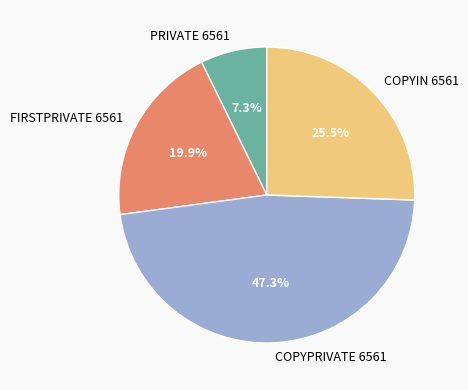

Does FIRSTPRIVATE 6561 represent more than half of the total?

No